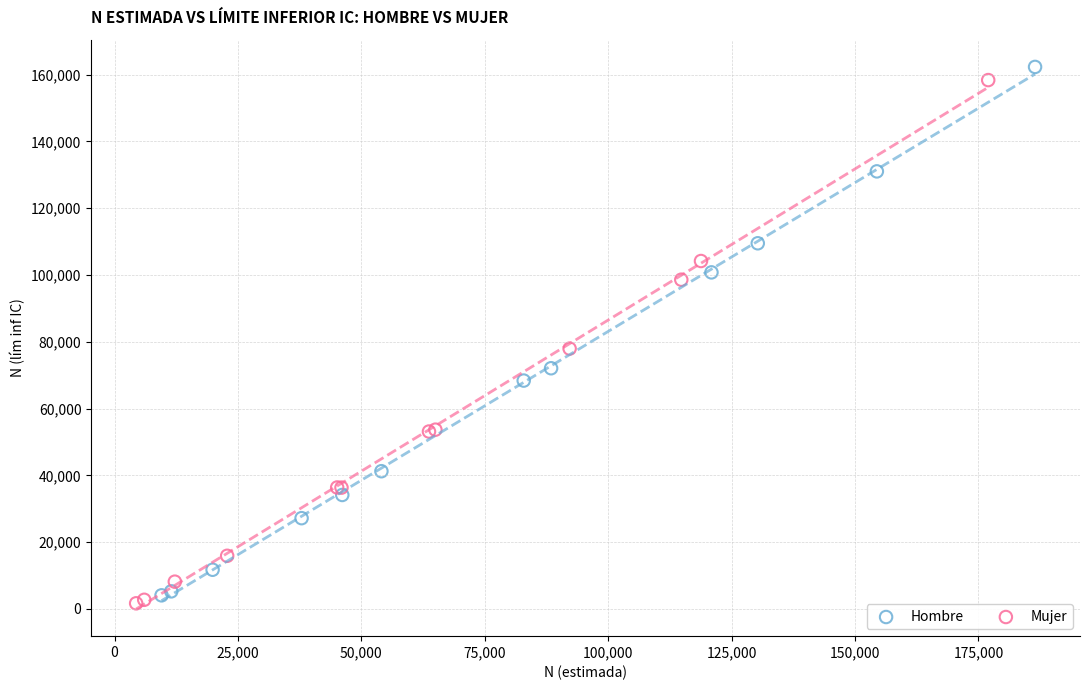

Which series has the largest Y range (max minus min)?

Hombre